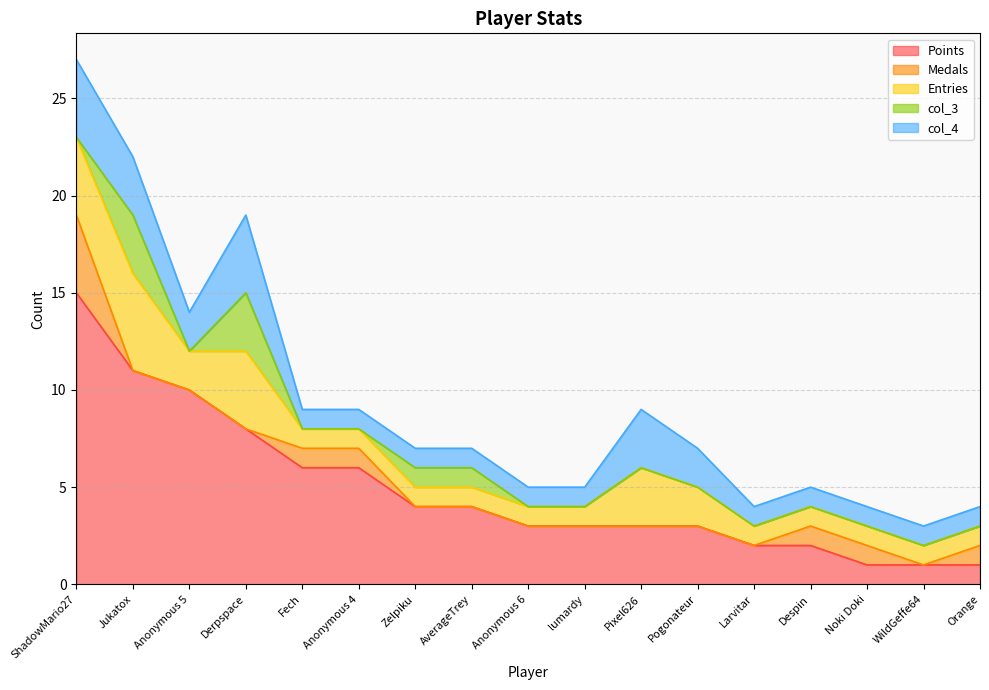

Does the chart display data point markers on the line(s)?

No